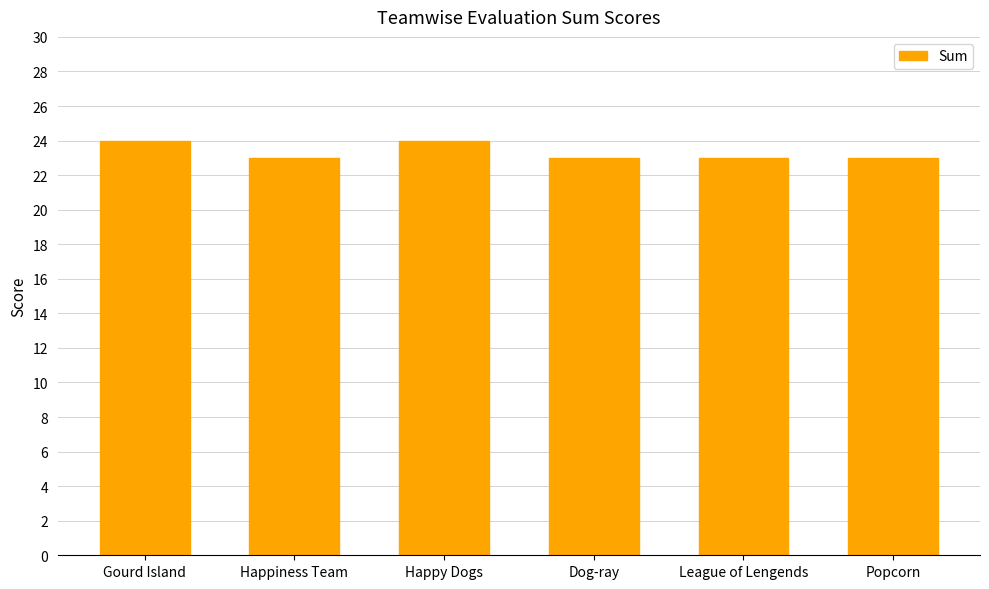

Reading left to right, extract all data points from this chart.

Gourd Island=24	Happiness Team=23	Happy Dogs=24	Dog-ray=23	League of Lengends=23	Popcorn=23